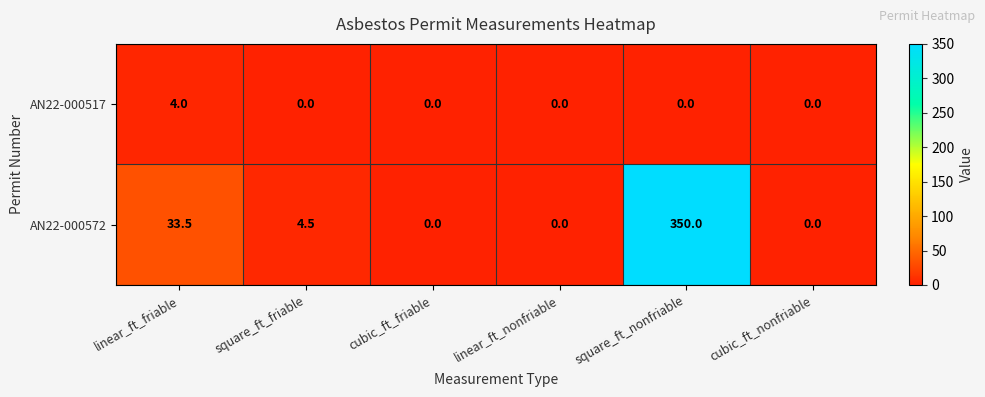

Which series has the largest range (max minus min)?

AN22-000572